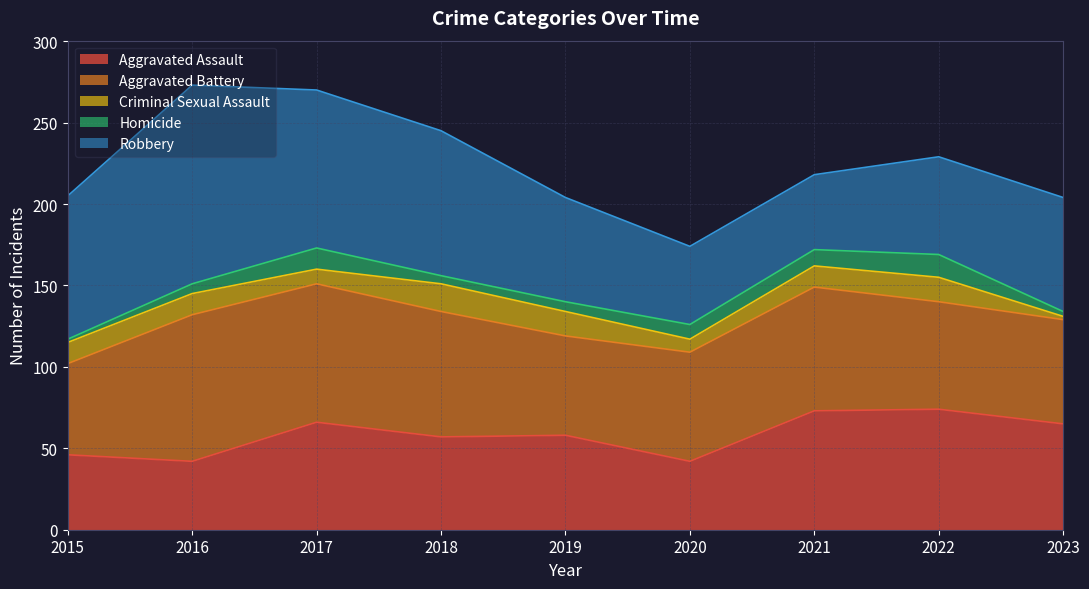

What is the total value across all series at 2021?

218